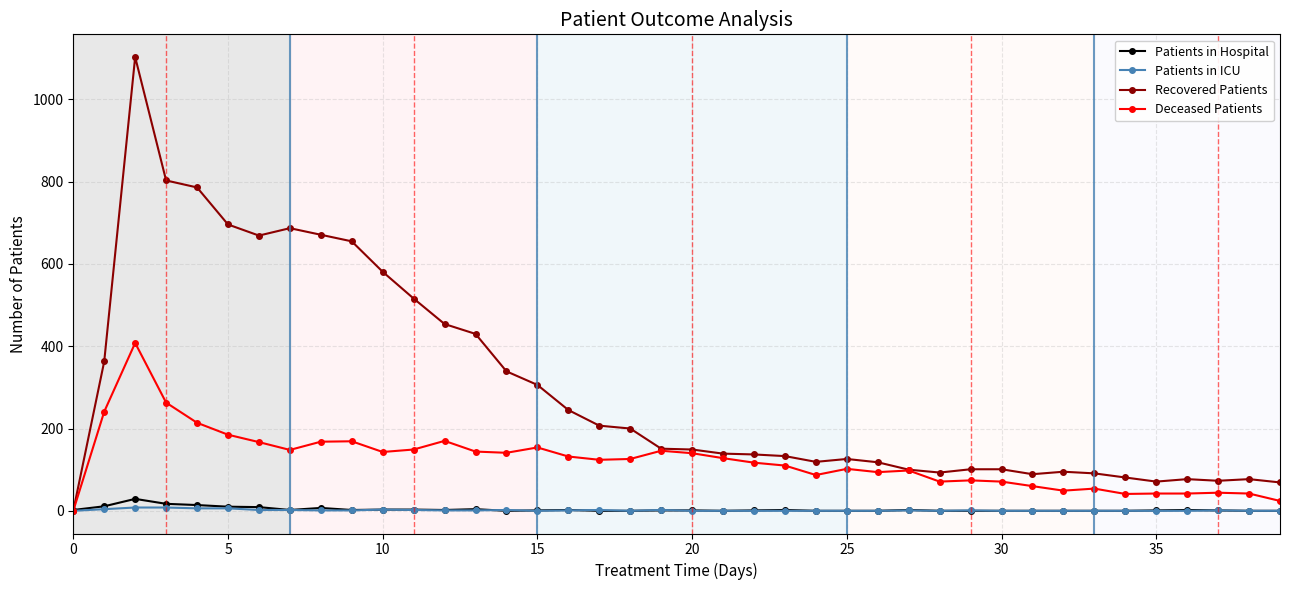

What is the maximum value shown in the chart?

1103